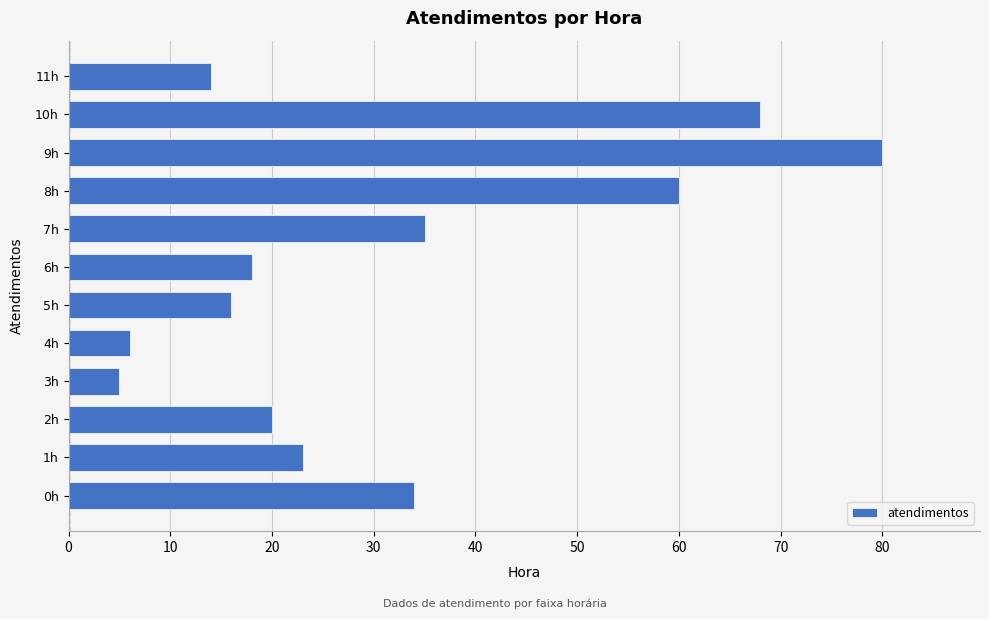

What is the difference between the maximum and minimum values?

75